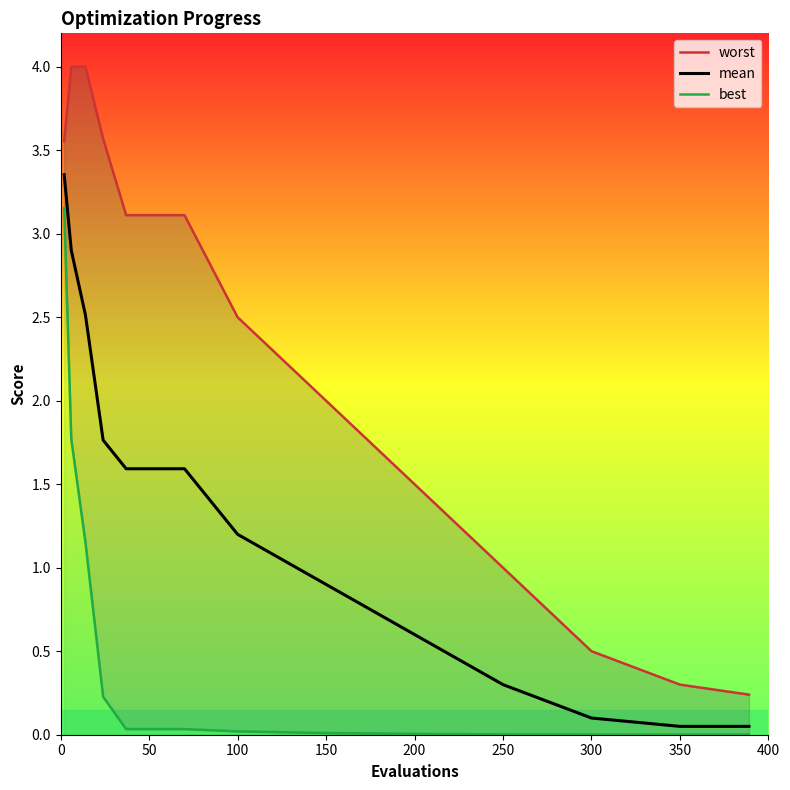

Is it true that mean equals 0.9 at 150?

True